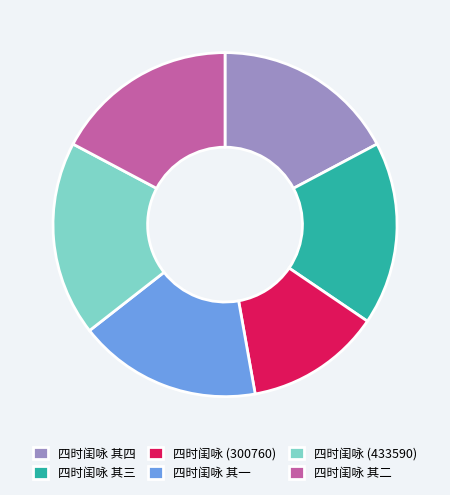

Which slice is the largest?

四时闺咏 (433590)